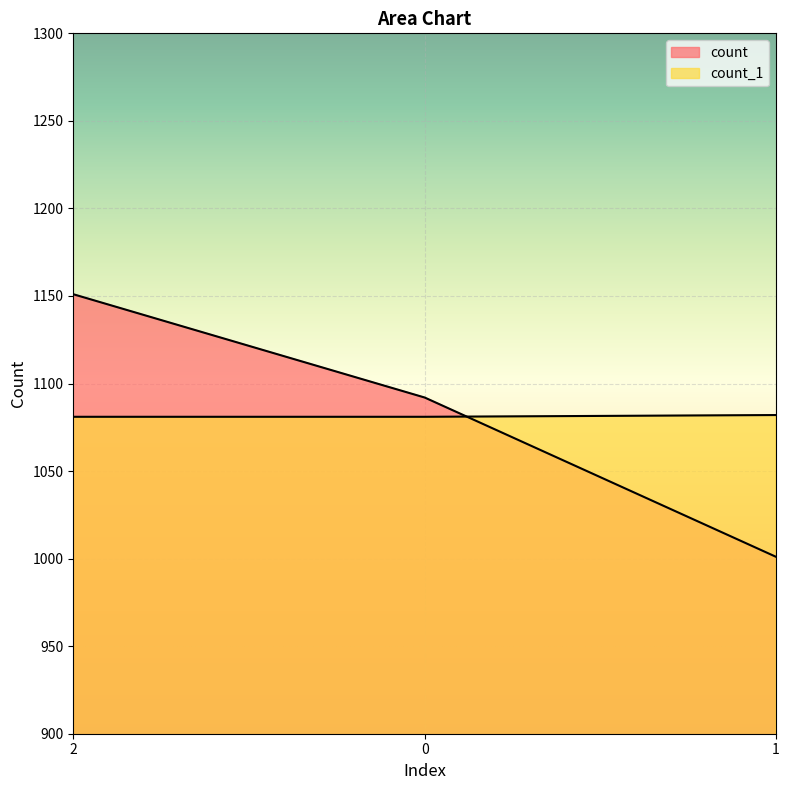

At which label does count first exceed 1092?

2